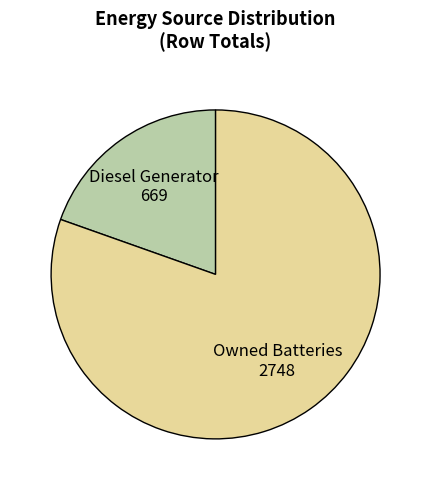

Do Owned Batteries and Diesel Generator together represent more than half of the pie?

Yes